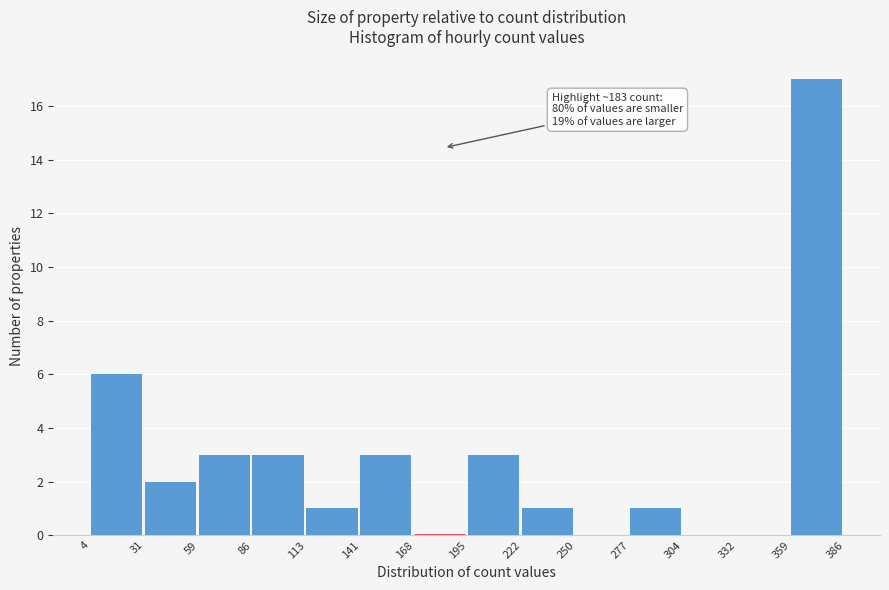

Over which range of the x-axis is the bar tallest?

359 to 386